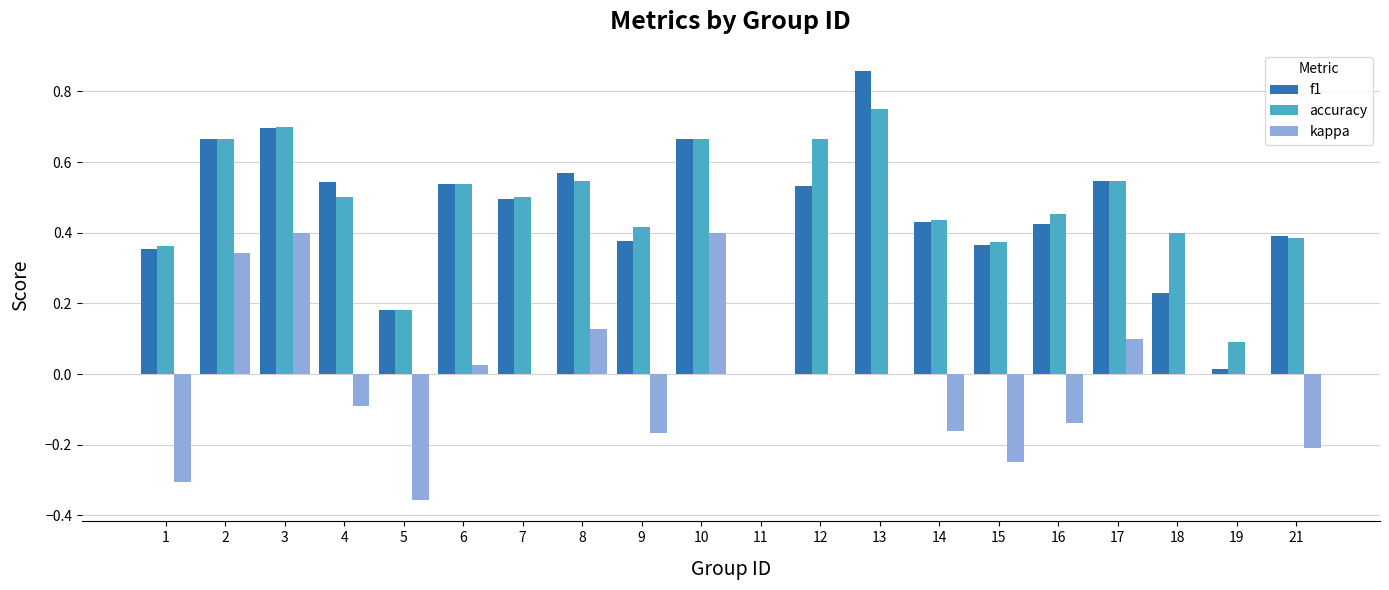

Which series has the largest range (max minus min)?

f1